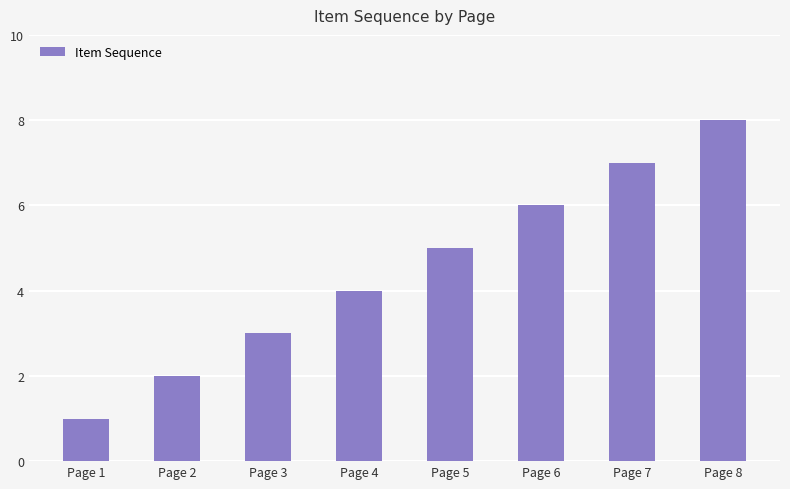

How many values are between 3 and 7?

5